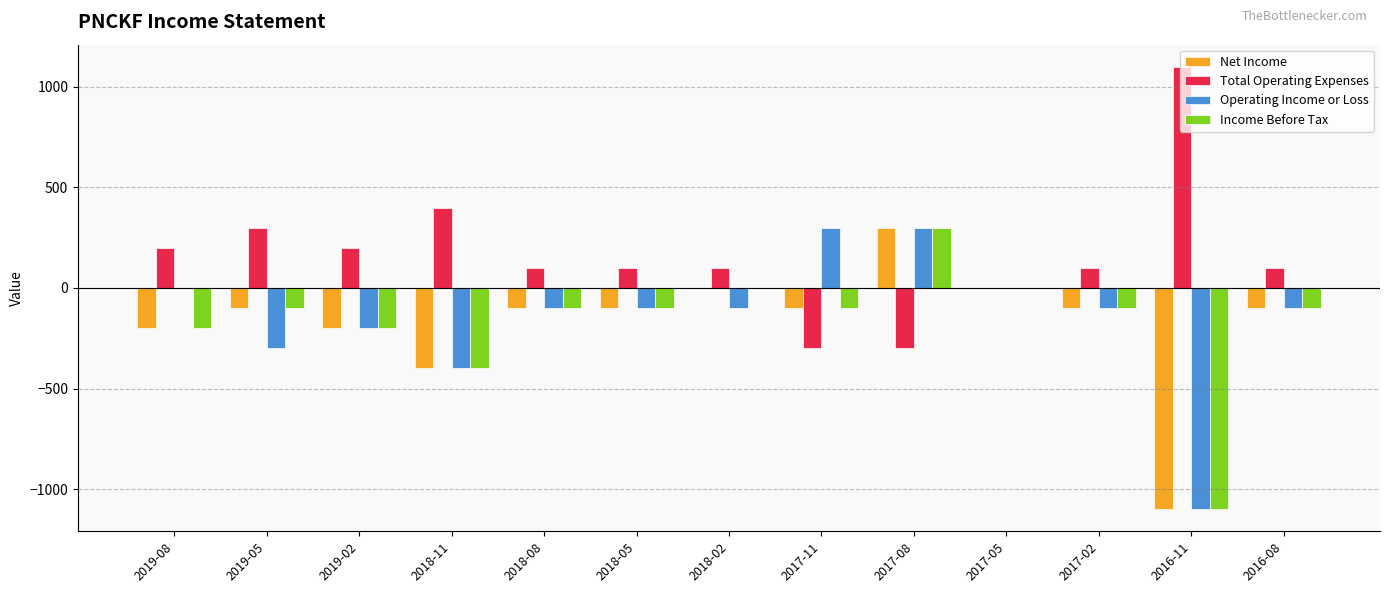

What is the sum of all Total Operating Expenses values?

2100